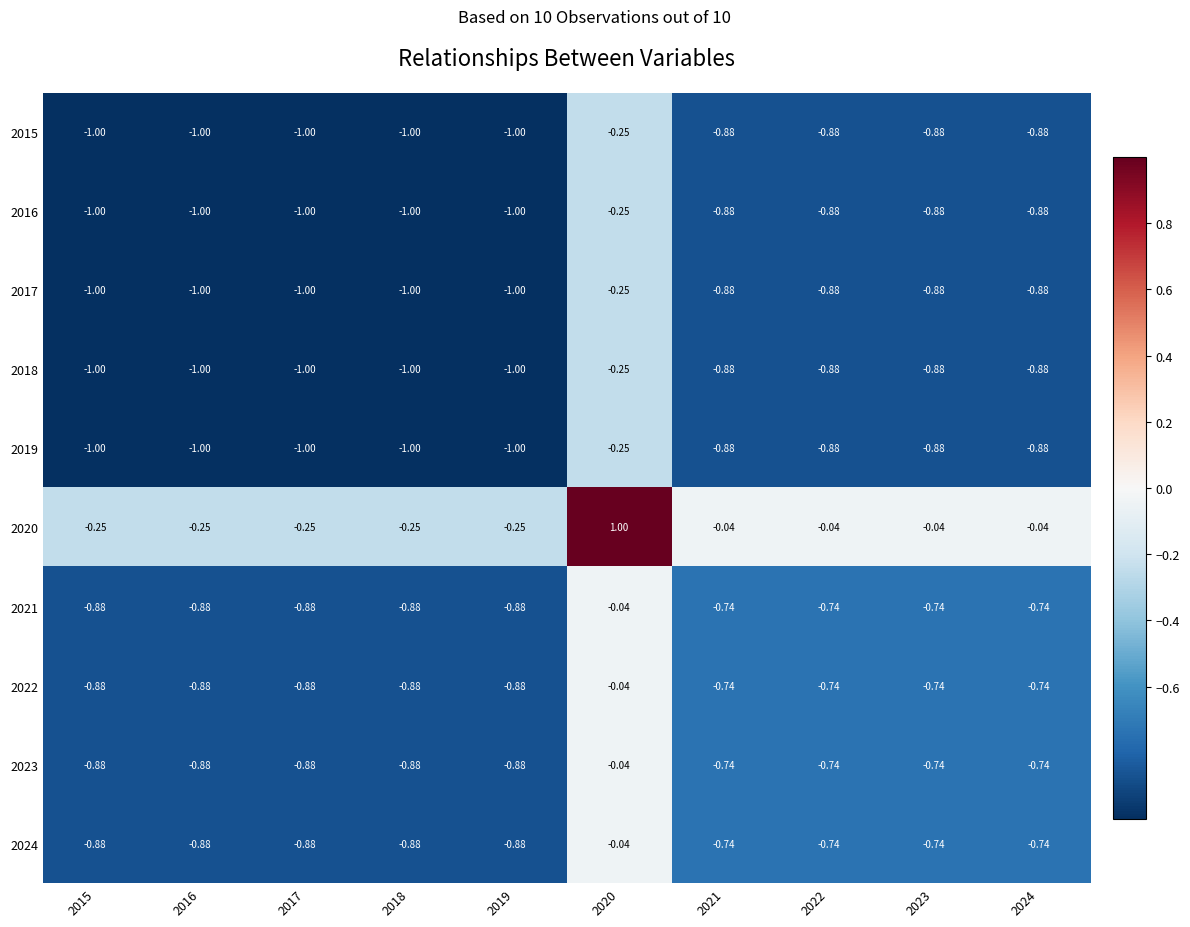

At which category is the sum across all series the highest?

2020